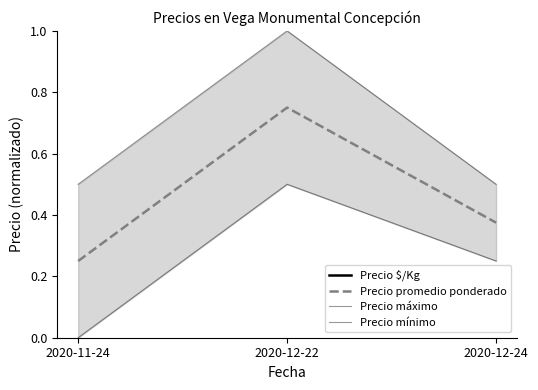

What is the value of the Precio máximo point at the 2nd from the left?

1.0